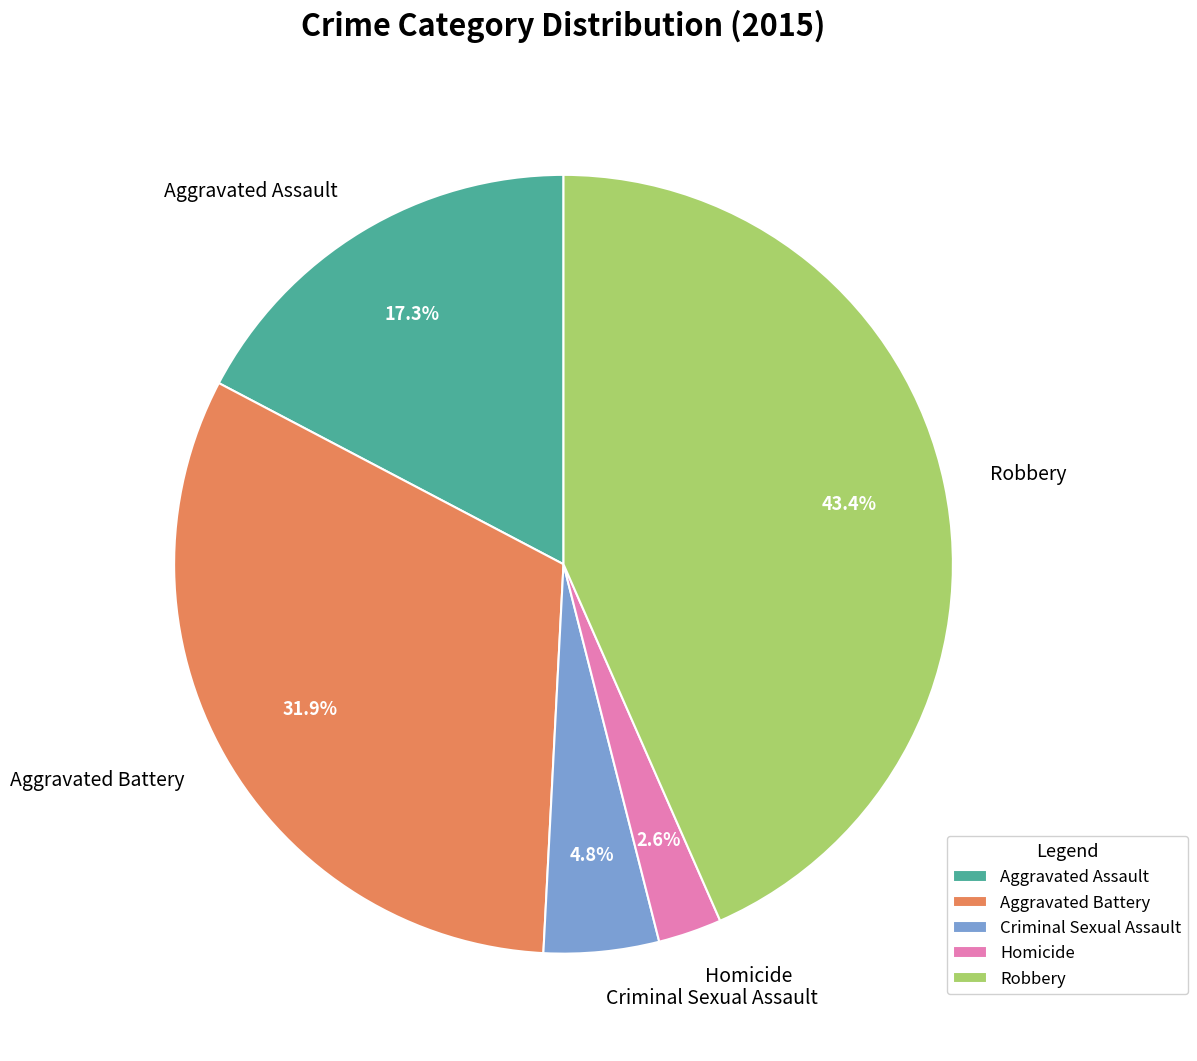

To the nearest percent, what percentage of the pie is Aggravated Battery?

32%